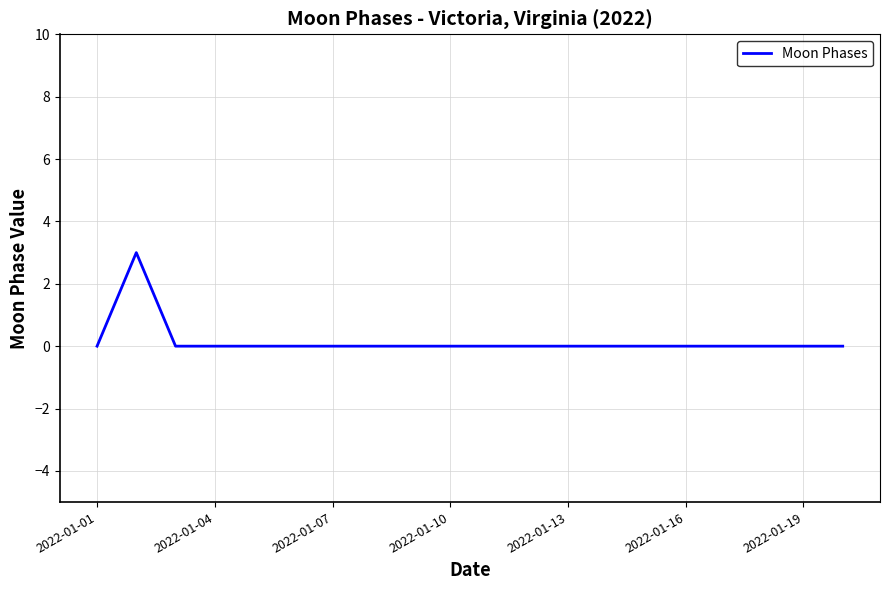

What is the difference between the maximum and minimum values?

3